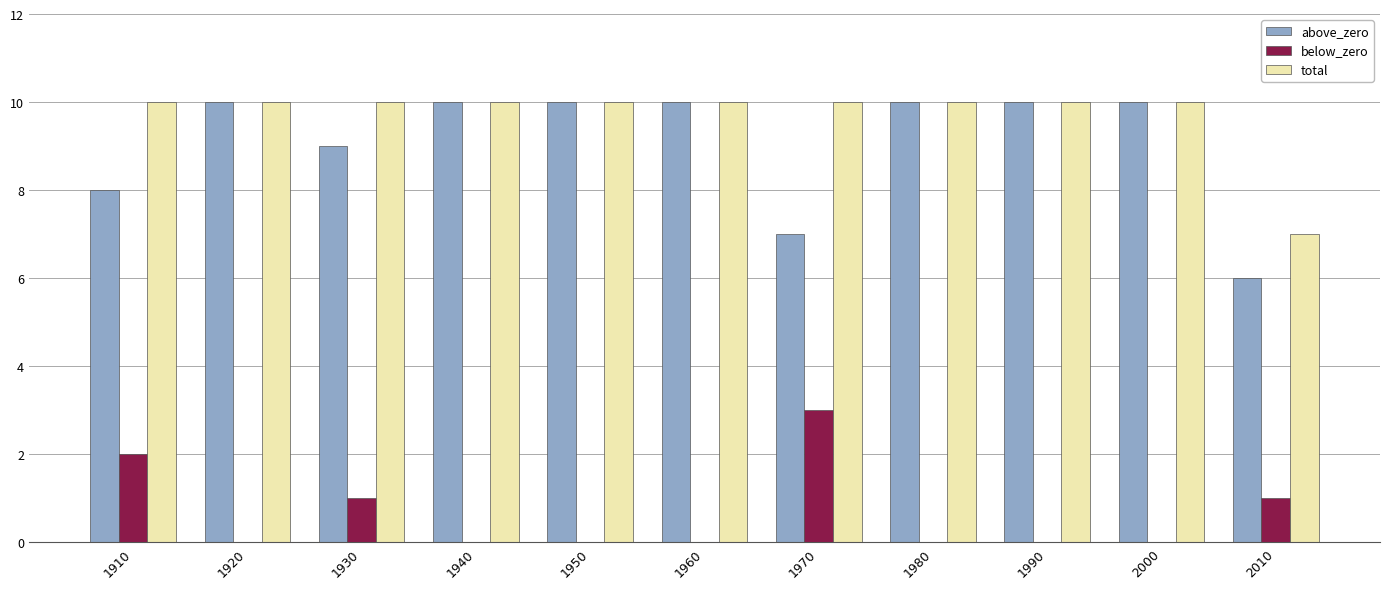

What are all the series names shown in the legend?

above_zero, below_zero, total